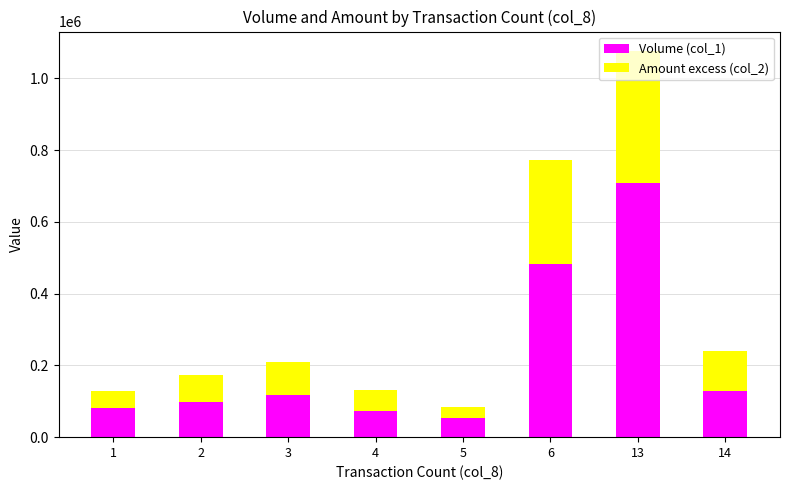

At which category is the sum across all series the highest?

13